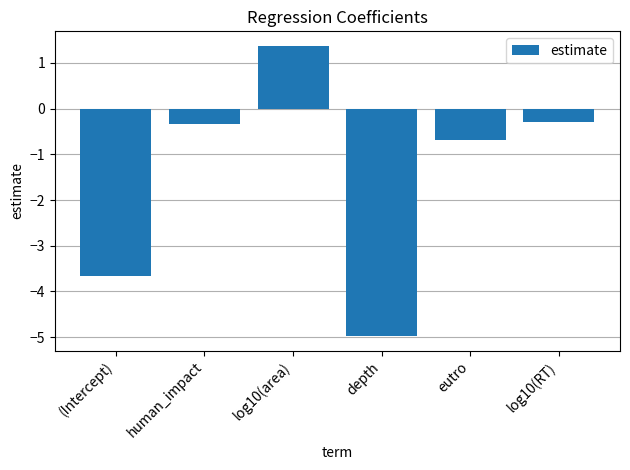

How many bars are there in total?

6